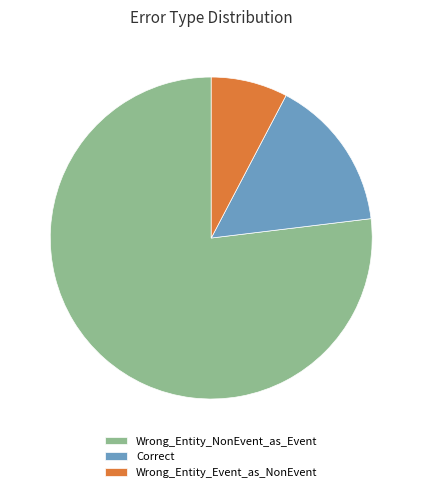

The Correct slice represents 6% of the pie. True or false?

False